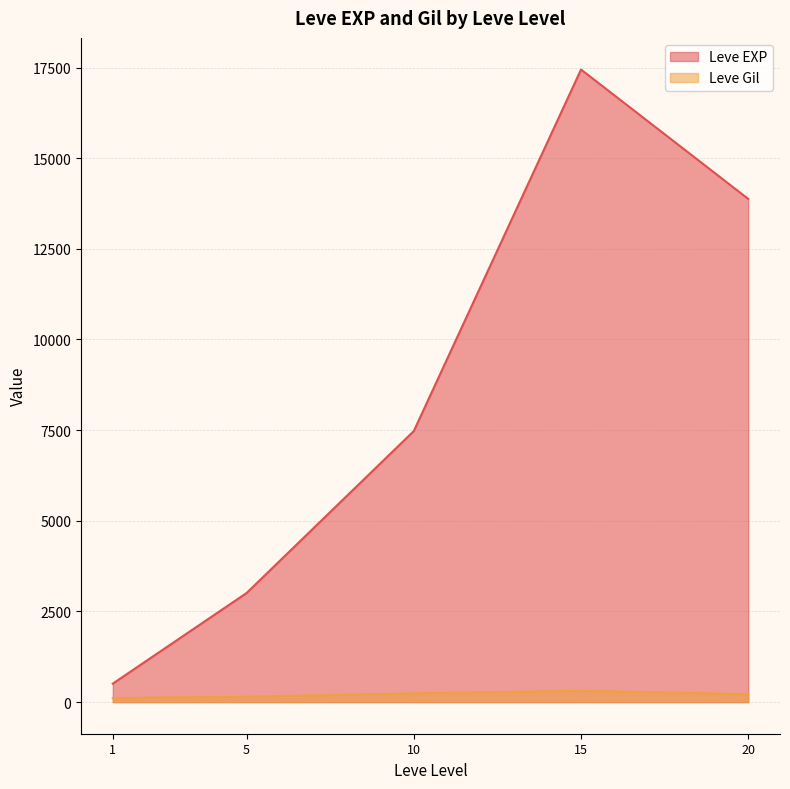

Is it true that Leve Gil equals 113 at 1?

True